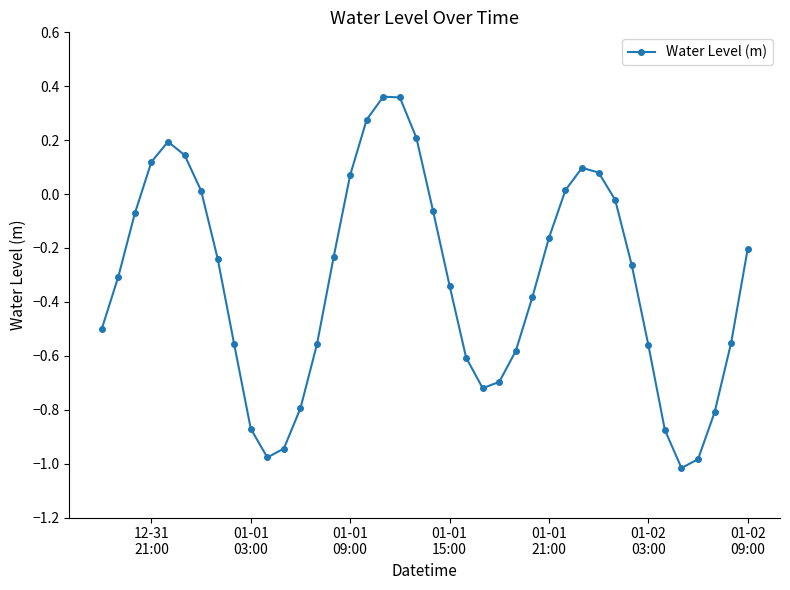

How many interior local valleys (lower than both neighbors) does the data have?

3